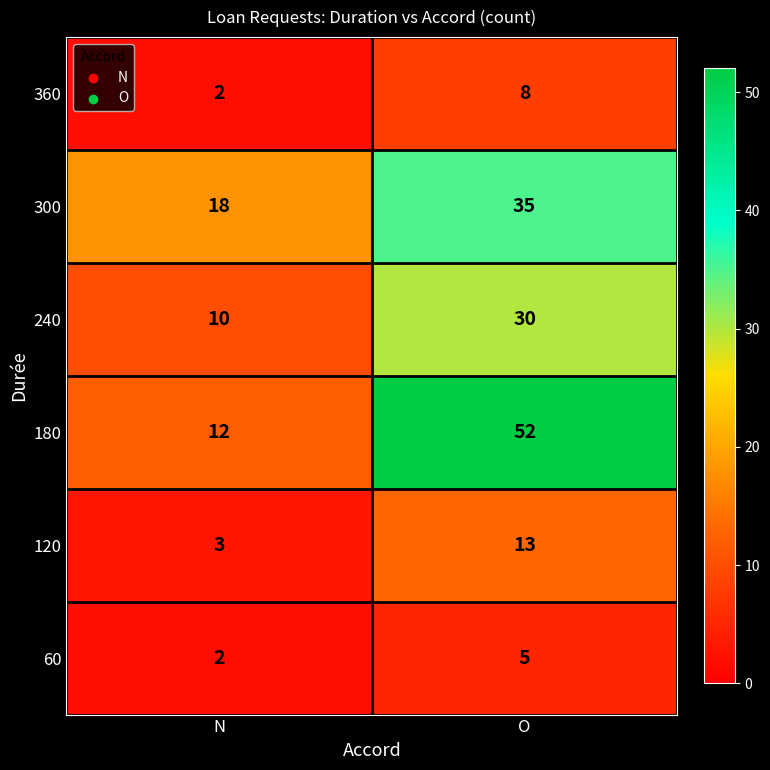

True or false: 240 has a value of 15 at O.

False